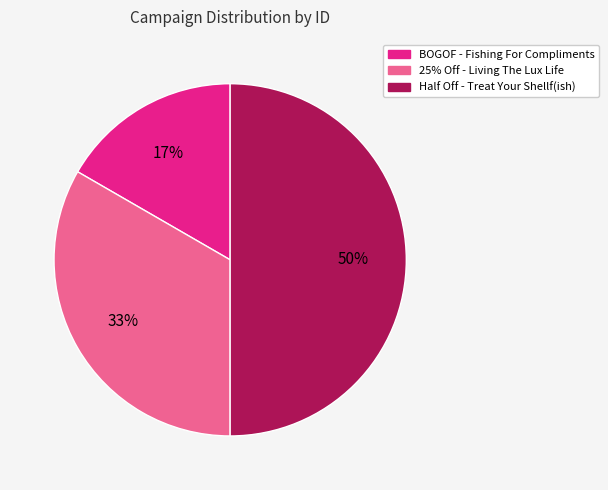

What is the ratio of the value at BOGOF - Fishing For Compliments to the value at 25% Off - Living The Lux Life?

0.5